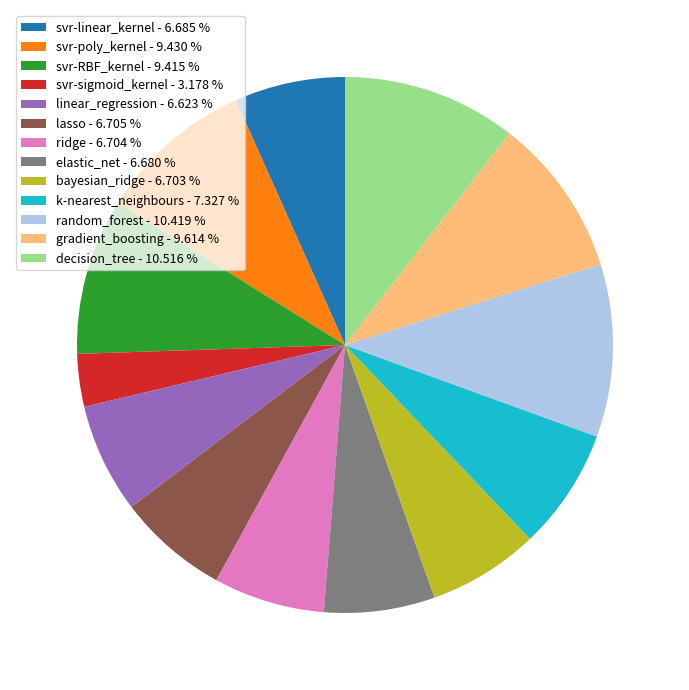

How many segments does this pie chart have?

13